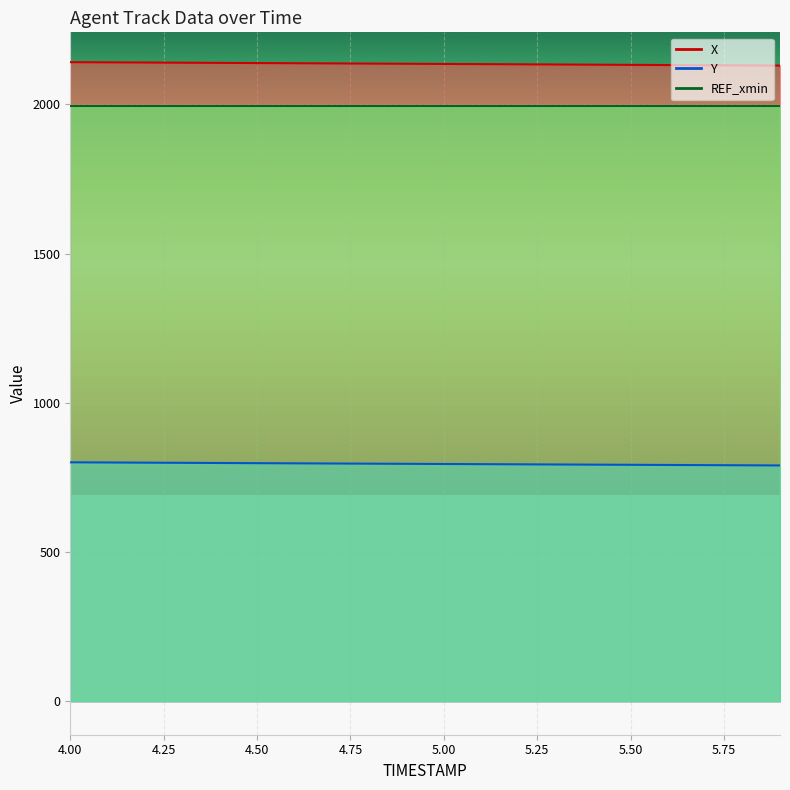

Is it true that Y equals 1356.6 at 4.0?

False